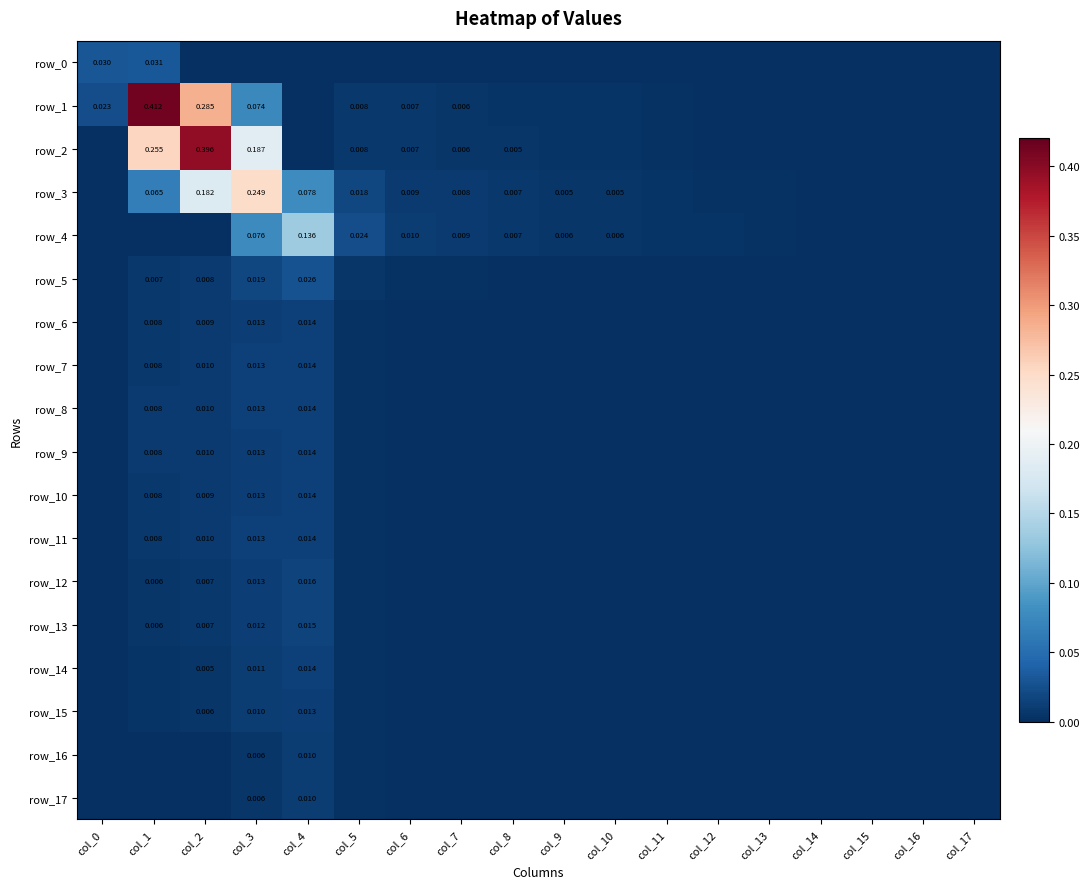

True or false: row_16 has a value of 0.0 at col_8.

True